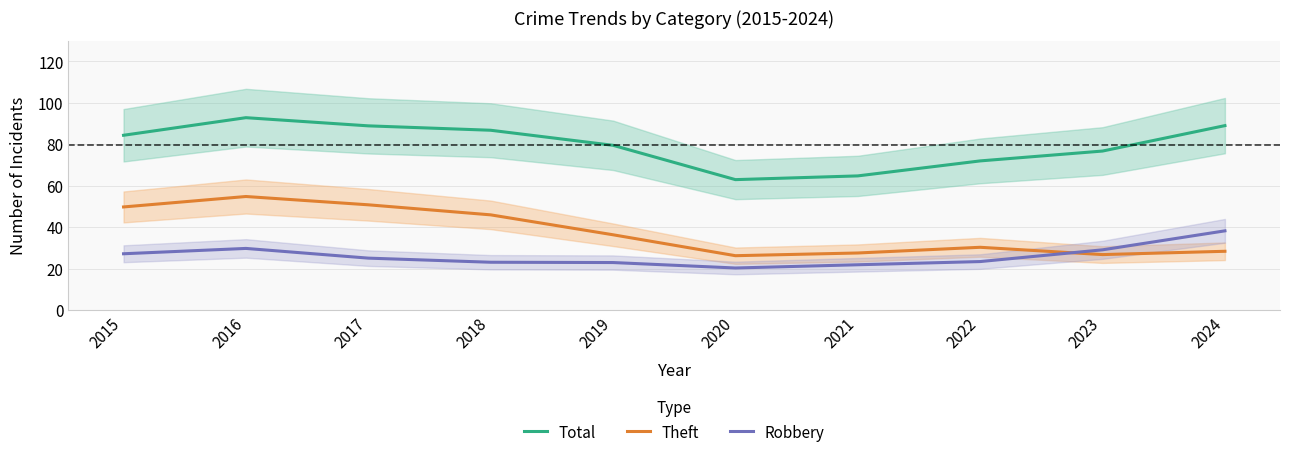

At which category does Theft reach its first local valley?

2020